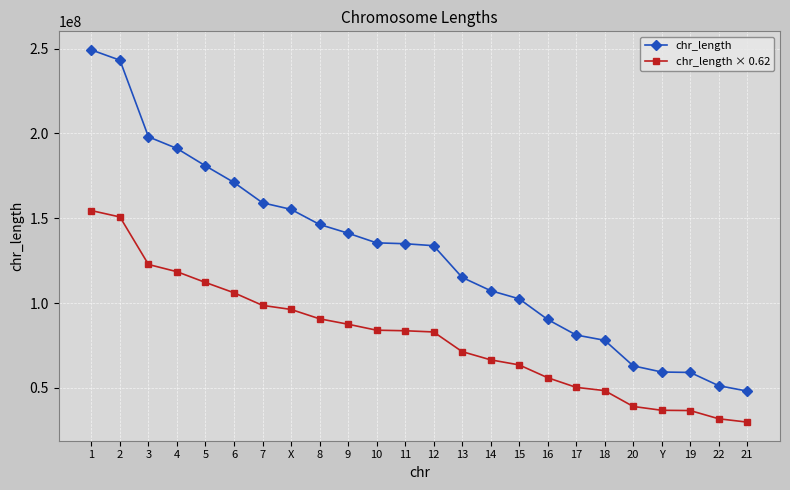

List the series in order of their peak value, lowest first.

chr_length × 0.62, chr_length